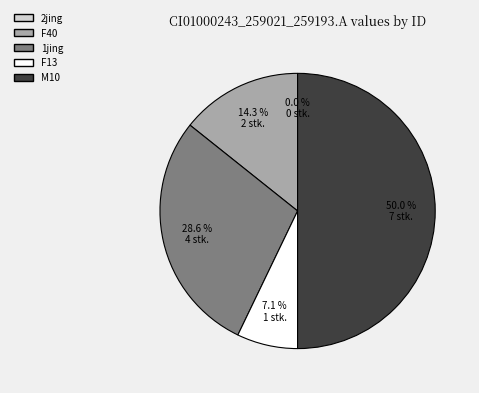

Is it true that F40 is 14% of the pie?

True